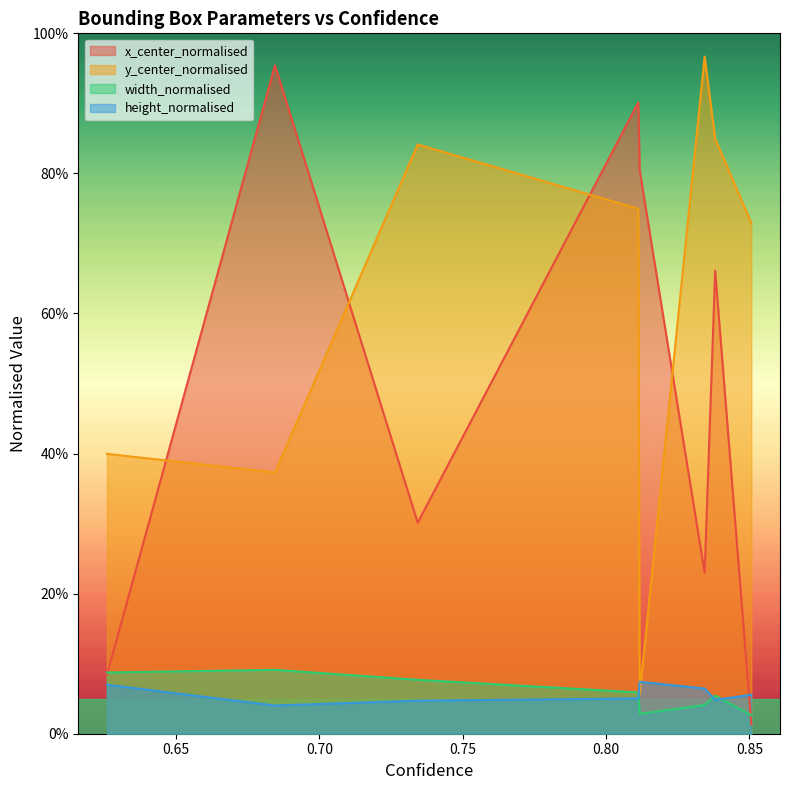

Which series changed the most between 0.6844777464866638 and 0.8506611585617065?

x_center_normalised